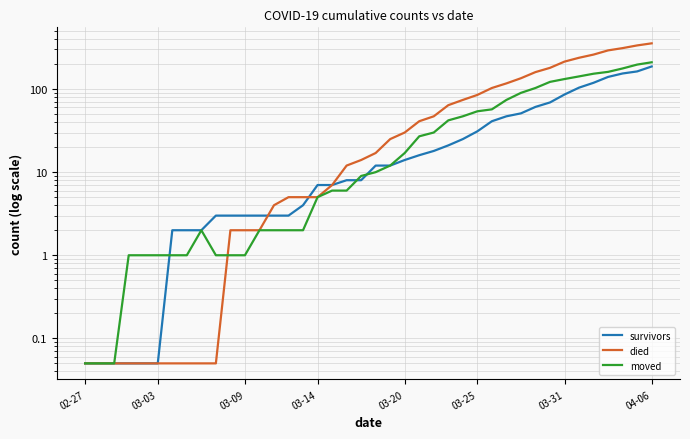

Which series has the widest spread of values?

died